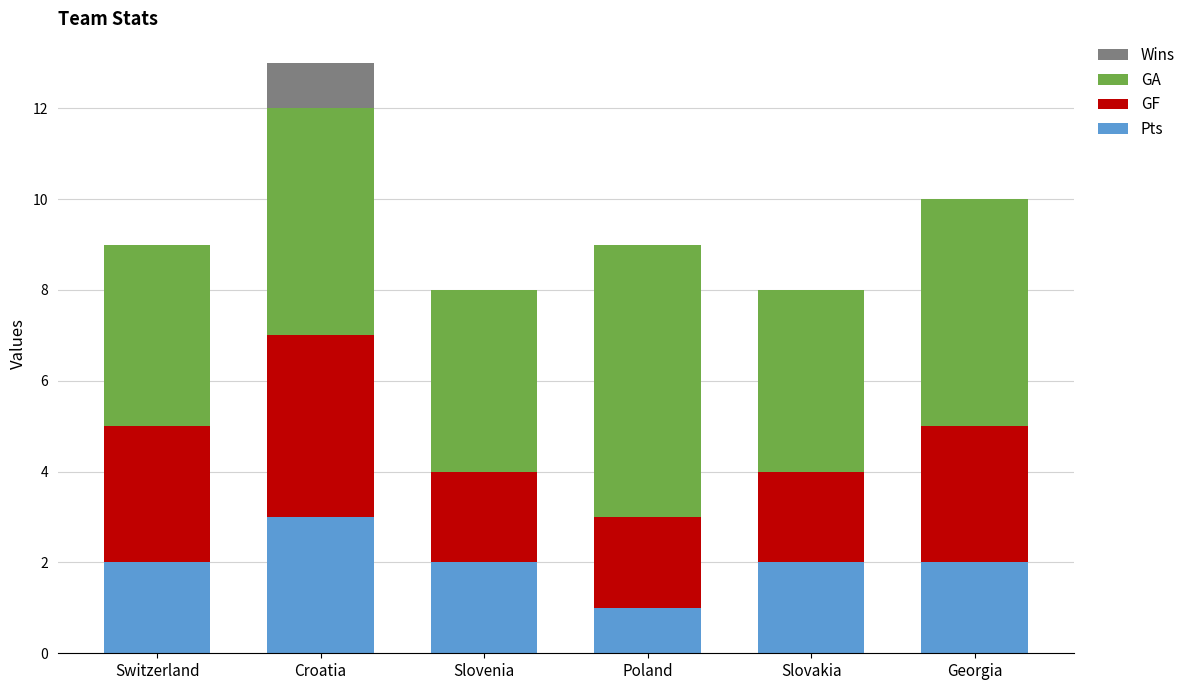

At which category is the sum across all series the highest?

Croatia